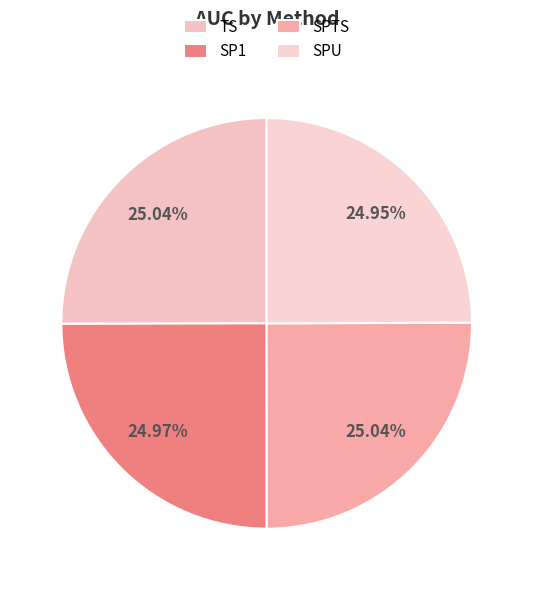

What percentage is the TS slice, to the nearest percent?

25%